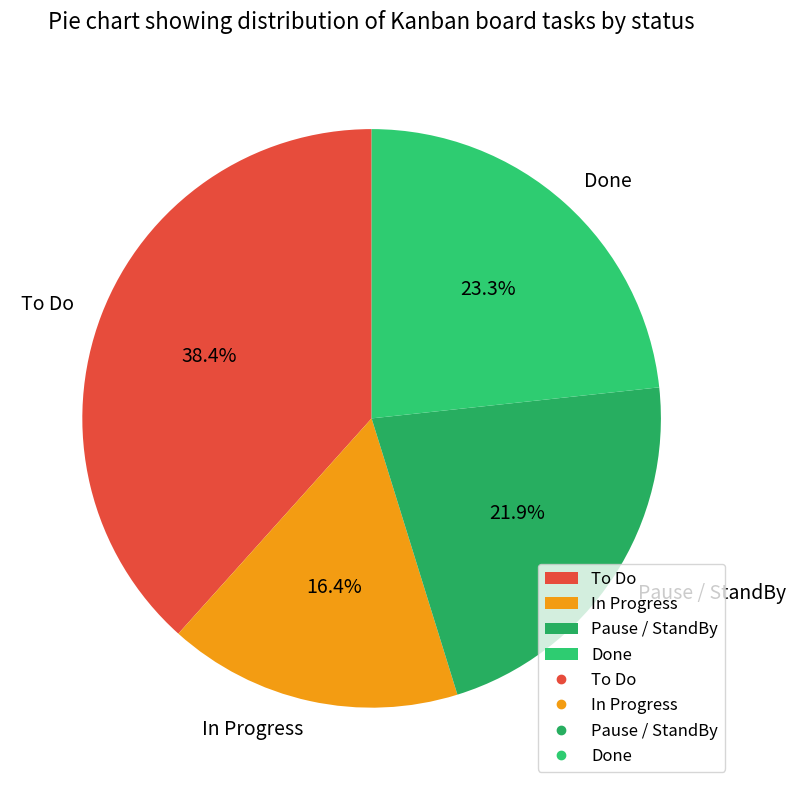

Is In Progress the majority of the pie?

No